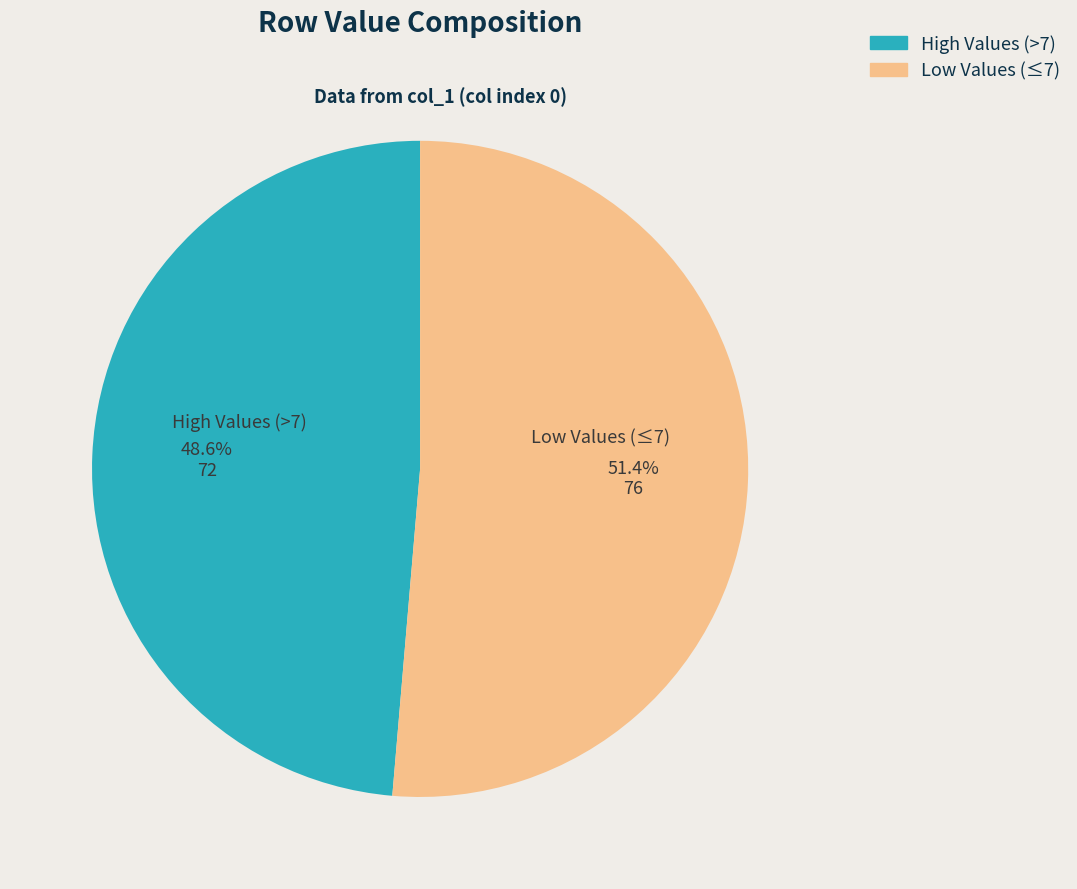

Count the number of slices in the pie.

2